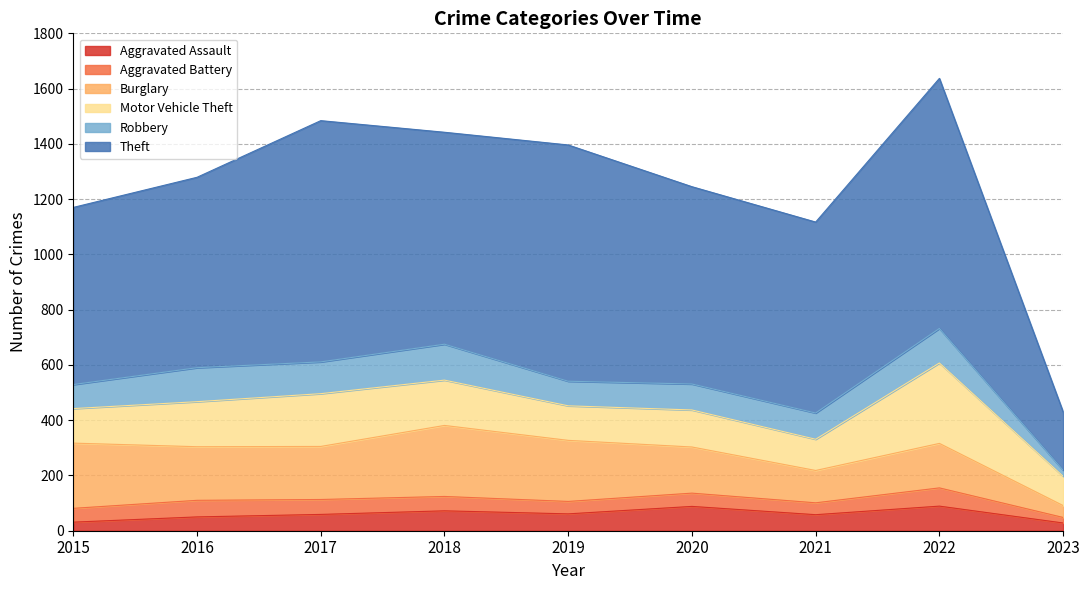

Where does the Theft series first go above 714?

2017